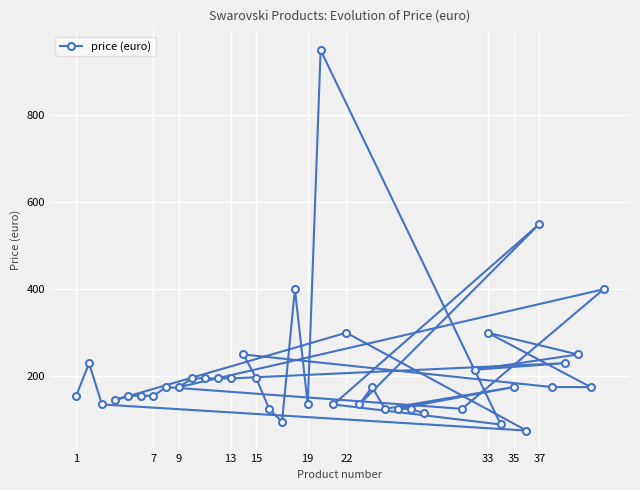

How many interior local valleys (lower than both neighbors) does the data have?

10